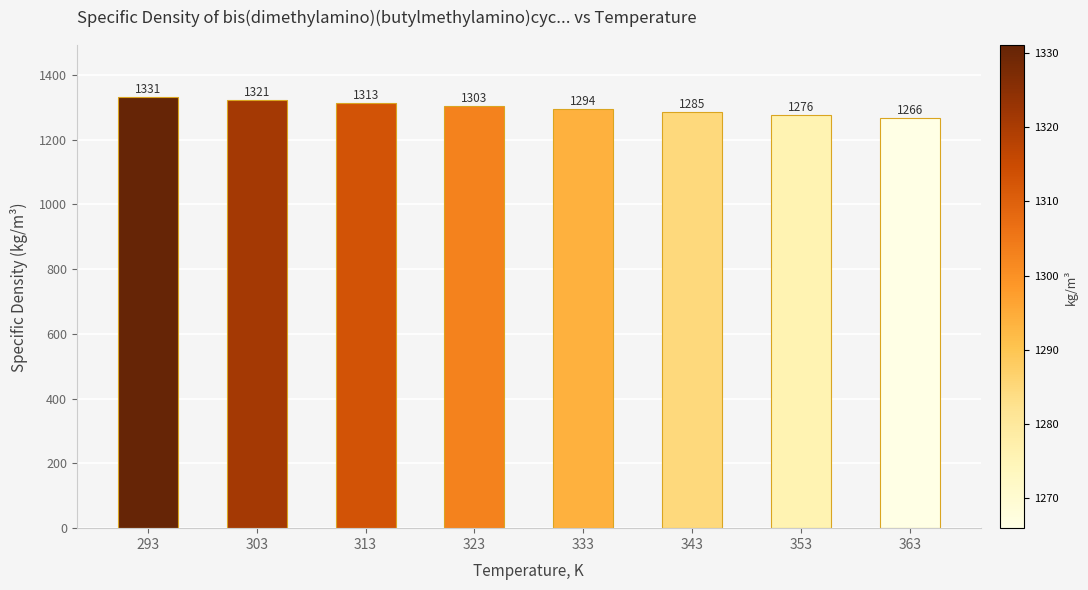

Reading left to right, list all the values displayed in this chart.

1331	1321	1313	1303	1294	1285	1276	1266